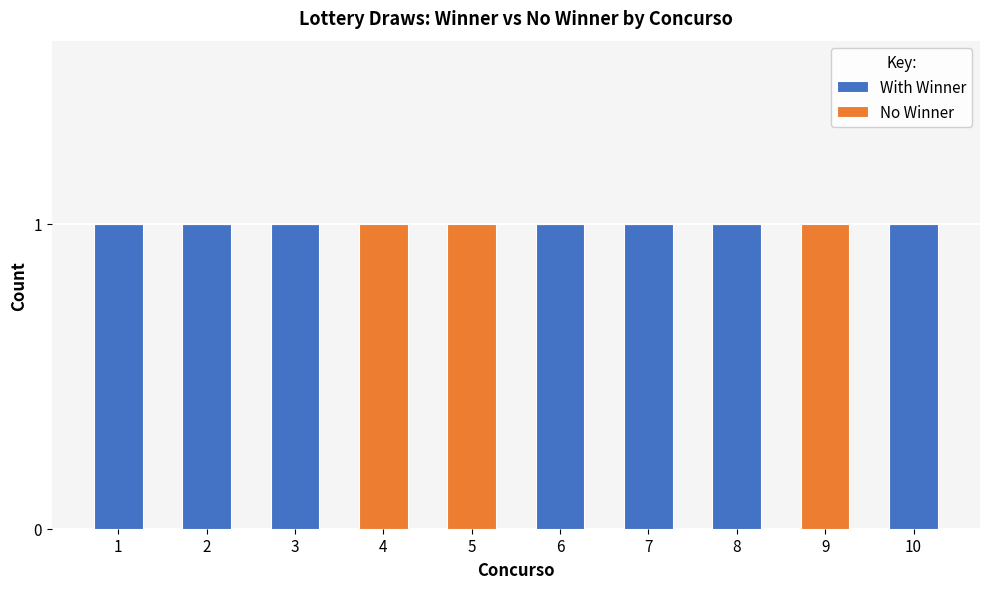

What is the maximum value for With Winner?

1